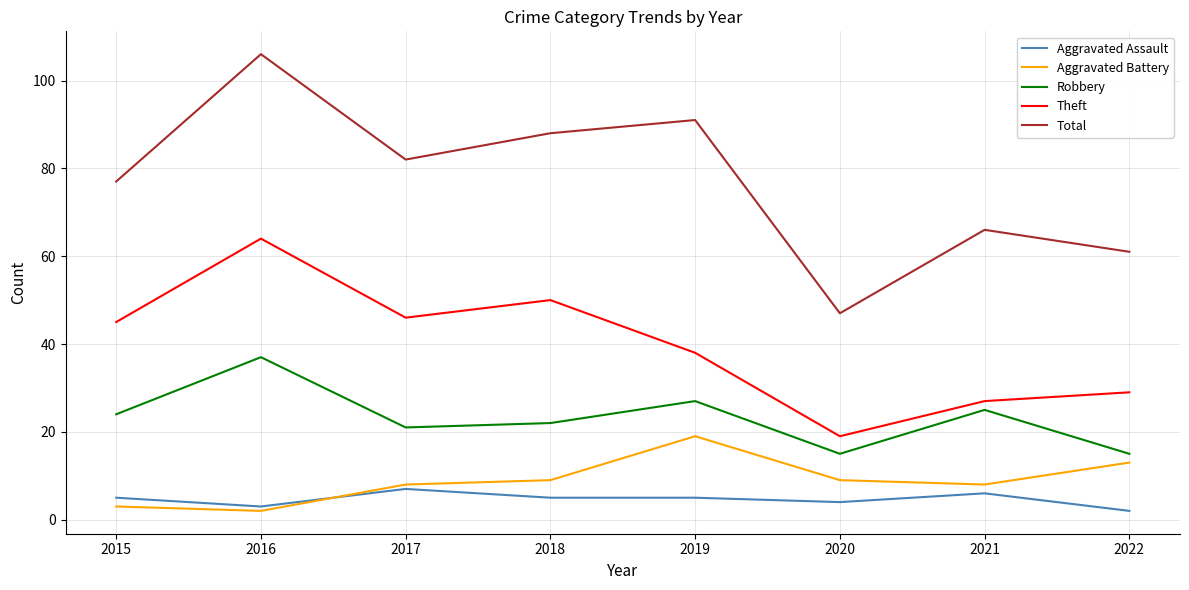

The value of Aggravated Assault at 2017 is 7. True or false?

True